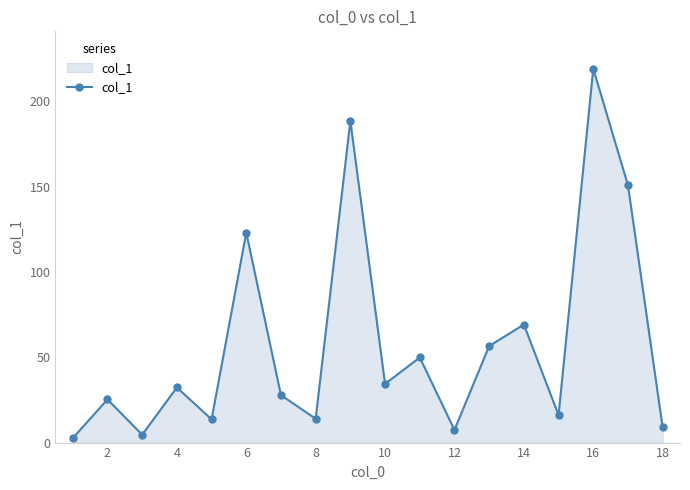

How many points are lower than both their immediate neighbors (excluding endpoints)?

6